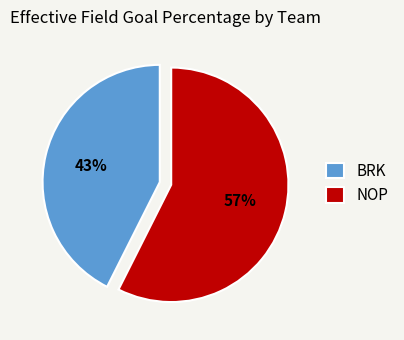

Is the sum of NOP and BRK greater than half?

Yes